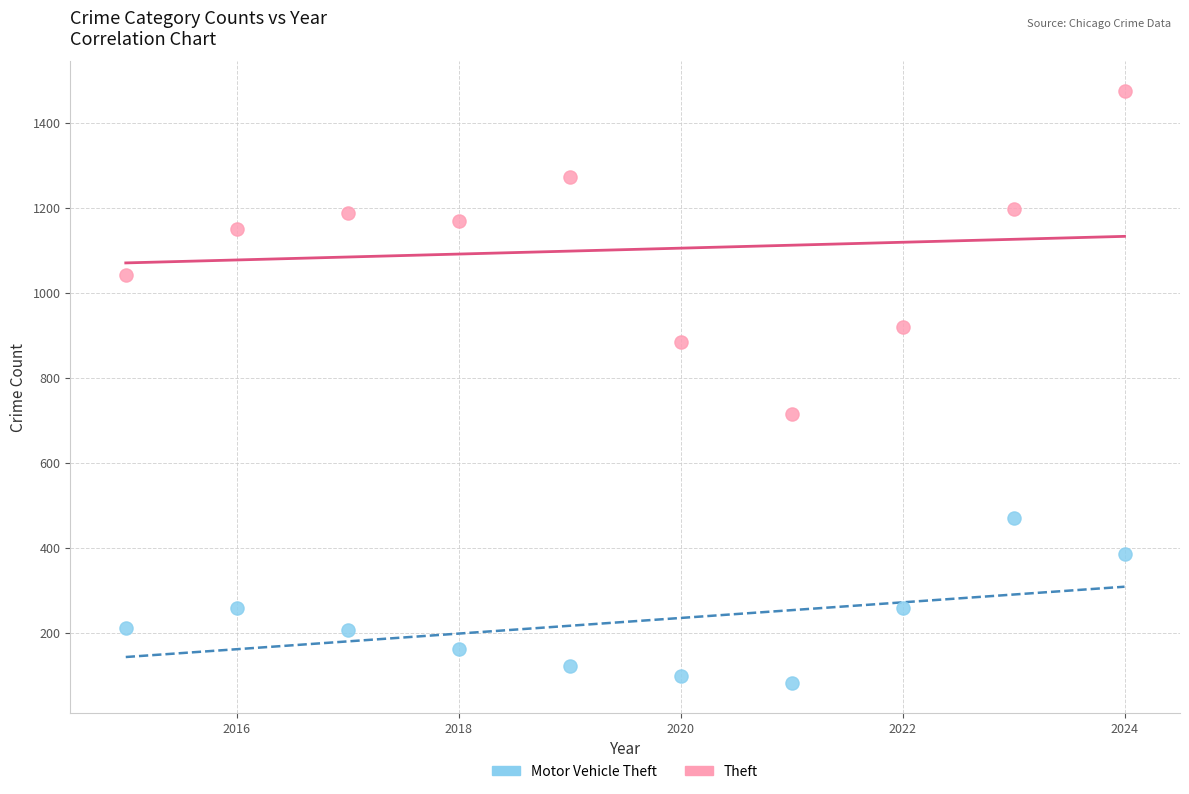

What is the X range (max minus min) for the scatter plot?

9